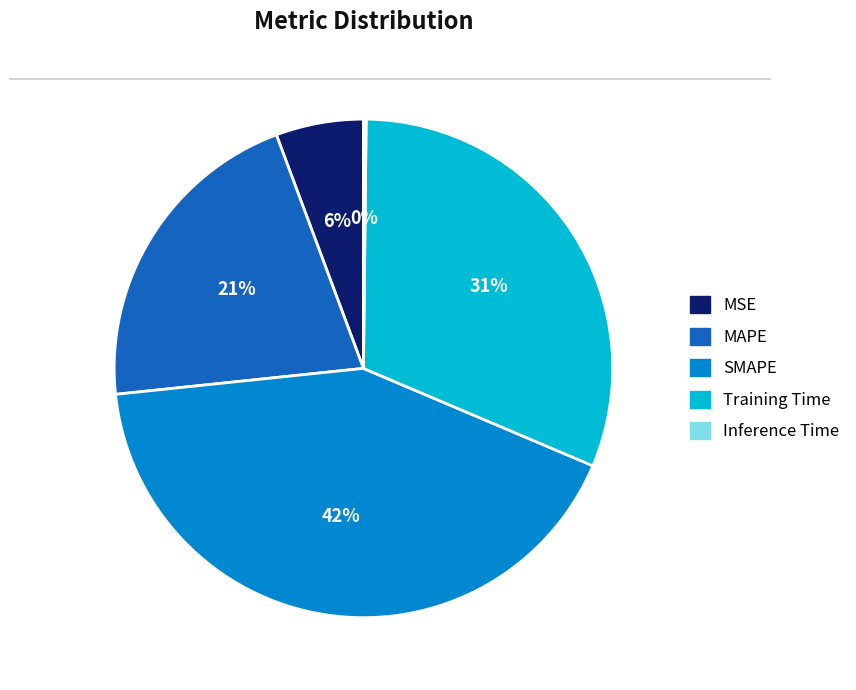

Is the sum of MSE and Training Time greater than half?

No